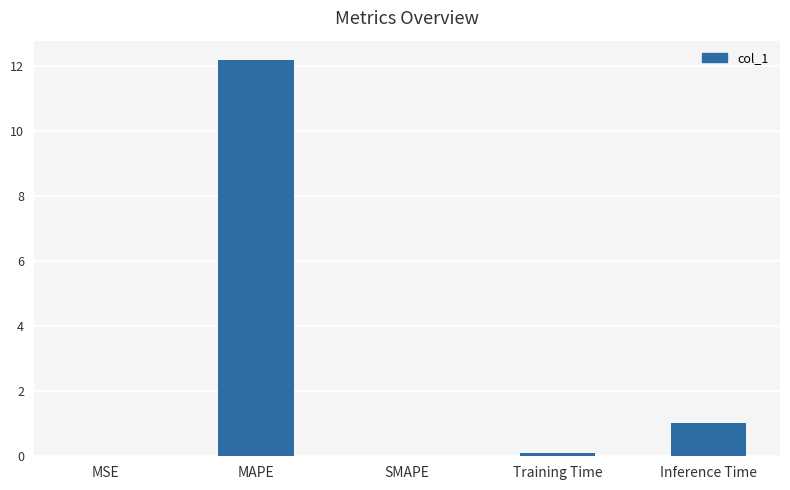

Which category has the highest value across all series?

MAPE